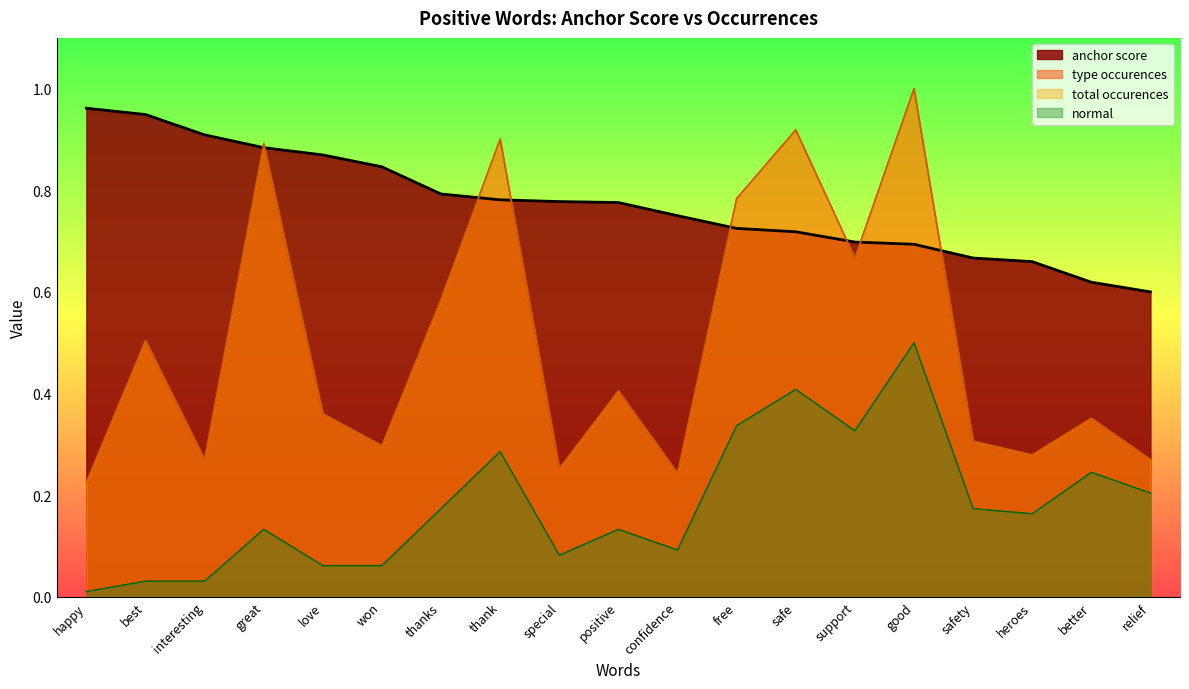

The value of total occurences at support is 0.3. True or false?

False